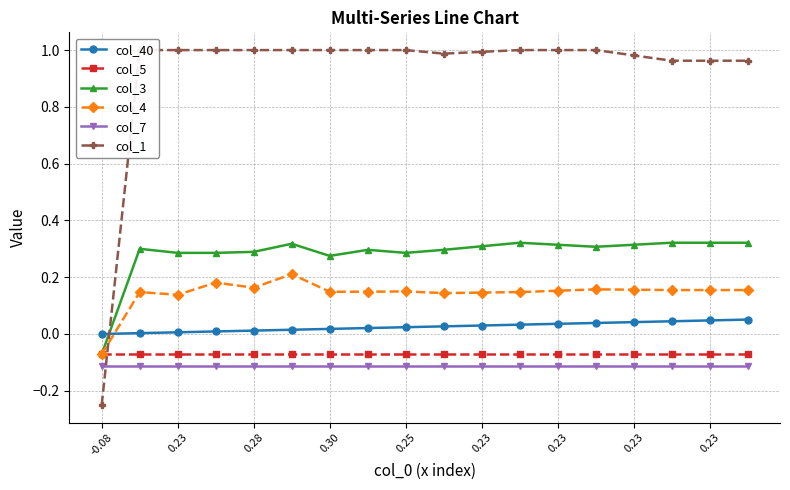

True or false: col_4 has more than 0 interior local peaks.

True